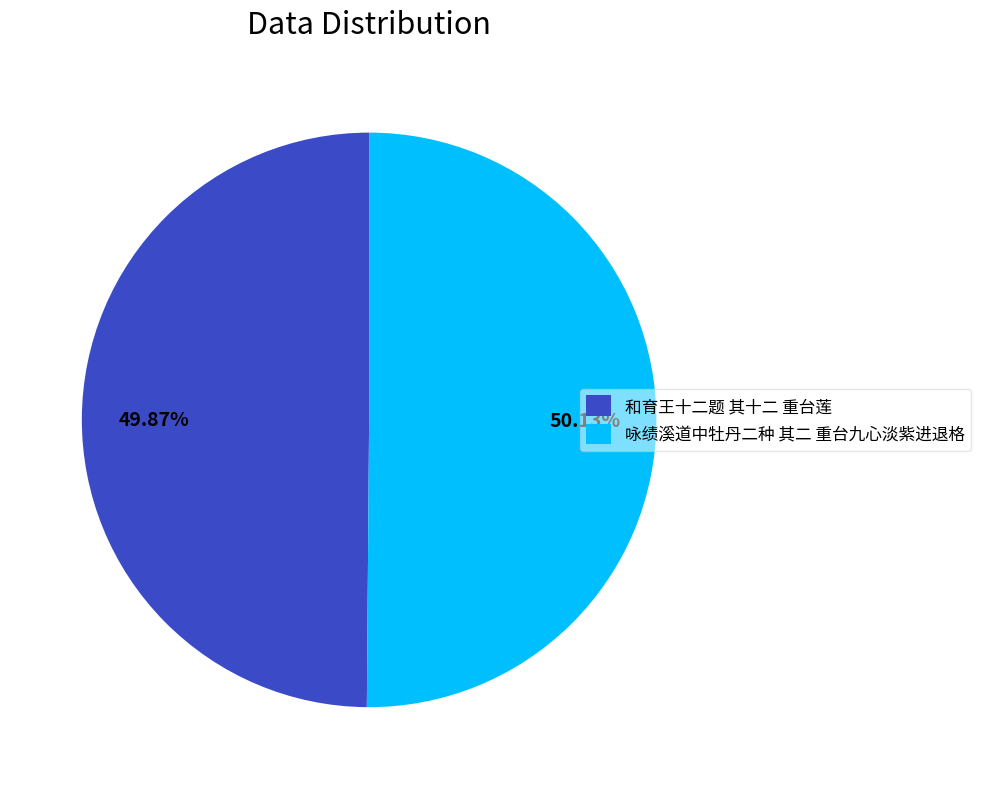

To the nearest percent, what is the combined percentage of 和育王十二题 其十二 重台莲 and 咏绩溪道中牡丹二种 其二 重台九心淡紫进退格?

100%